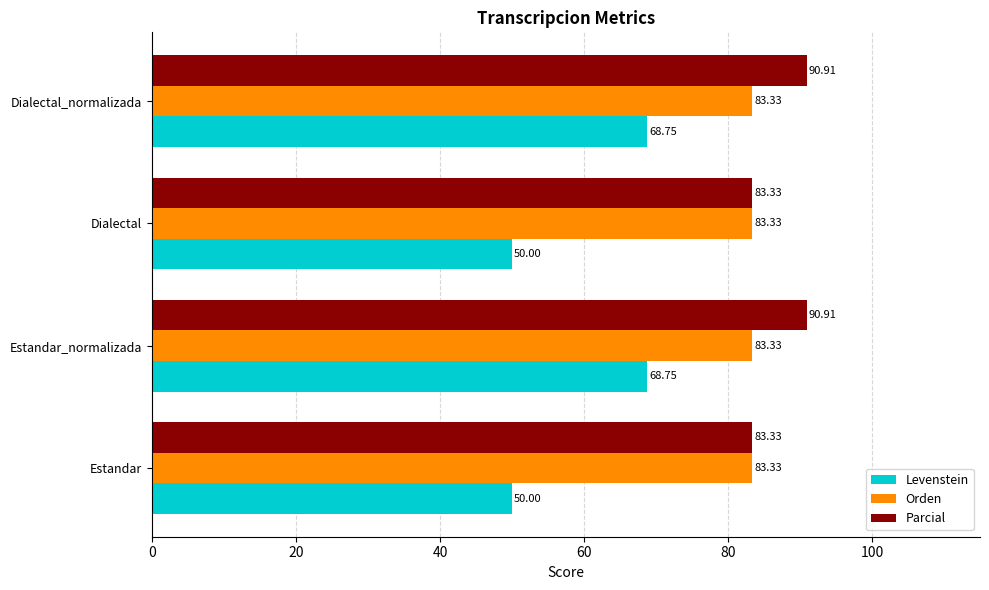

Which series has the widest spread of values?

Levenstein